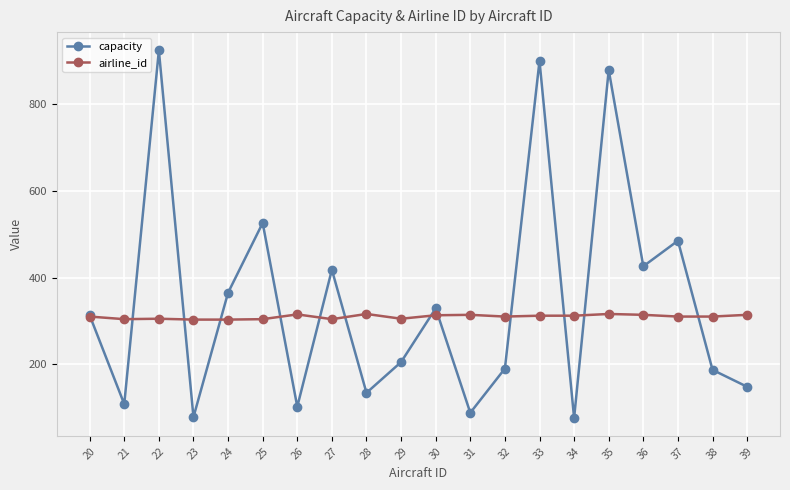

What is the difference between the highest and lowest values at 26?

213